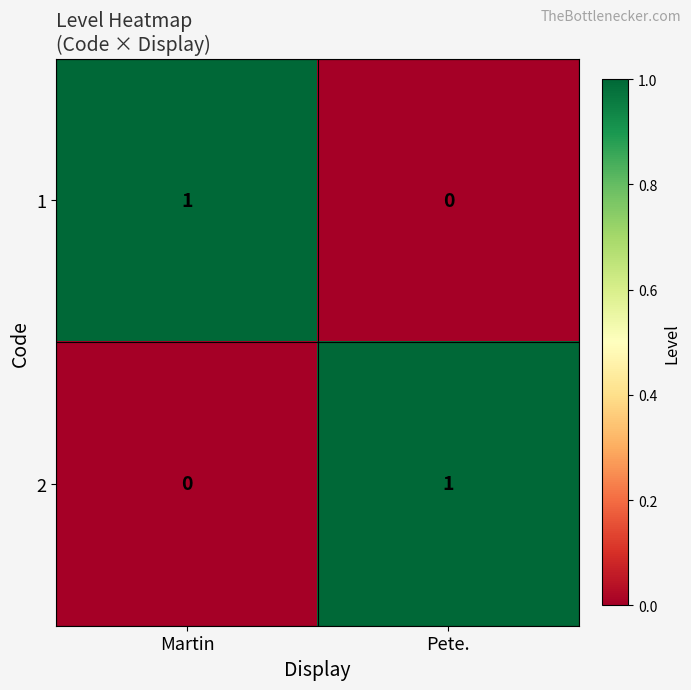

The 2 series shows 0 at Martin. True or false?

True